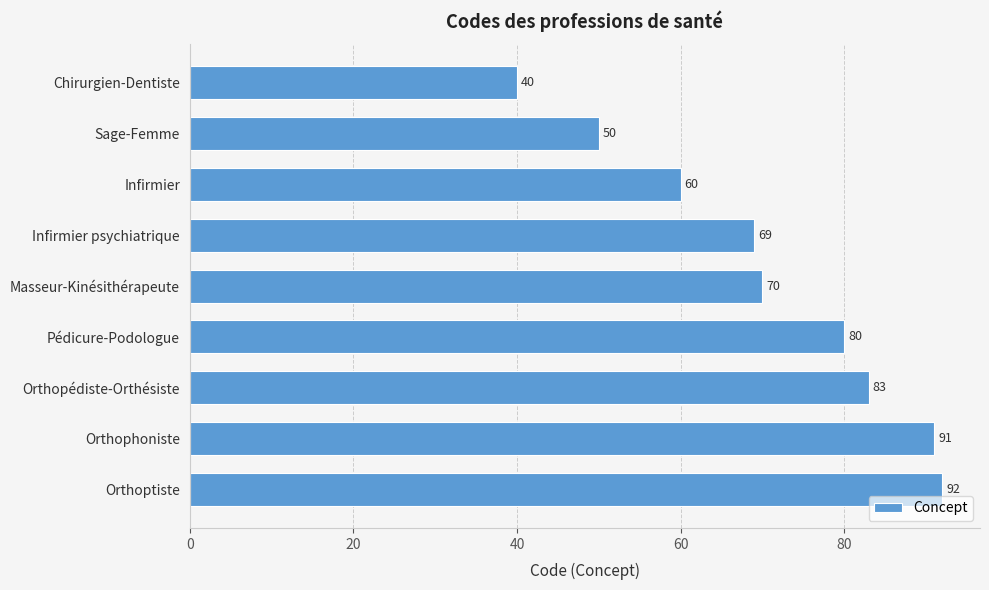

How many data points are less than 70?

4